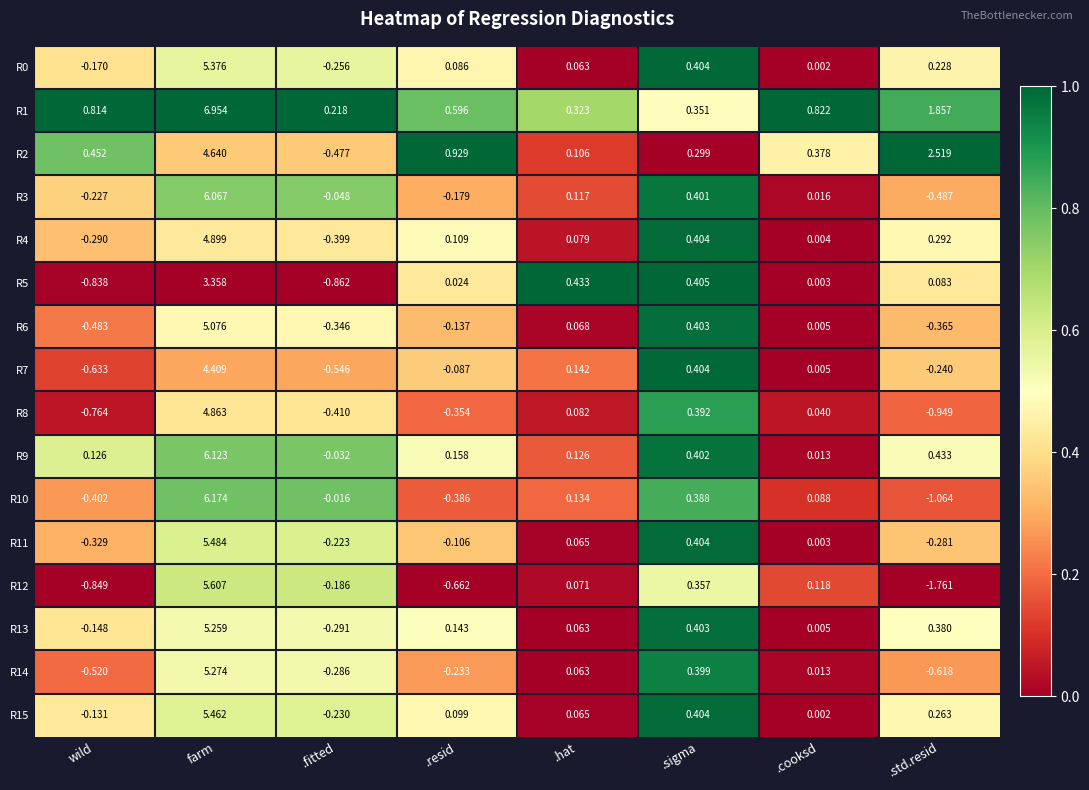

Where does the R14 series first go above 0?

farm